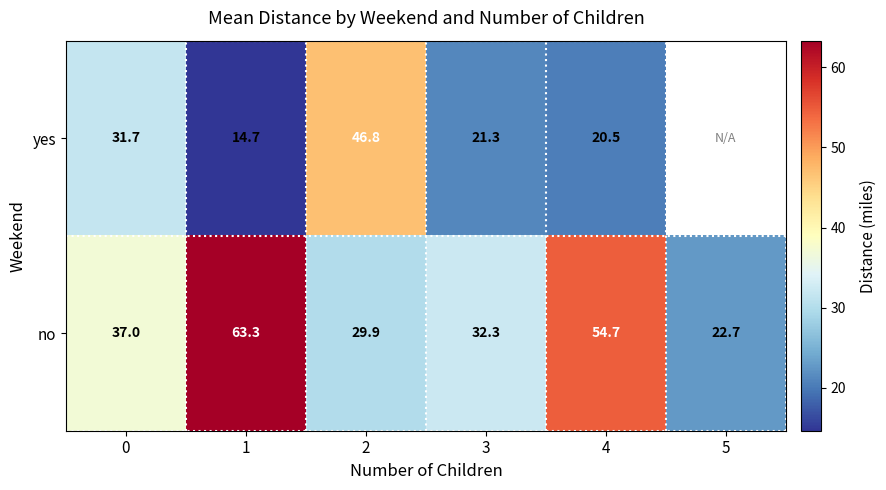

At 3, list the series in order from largest to smallest.

no, yes